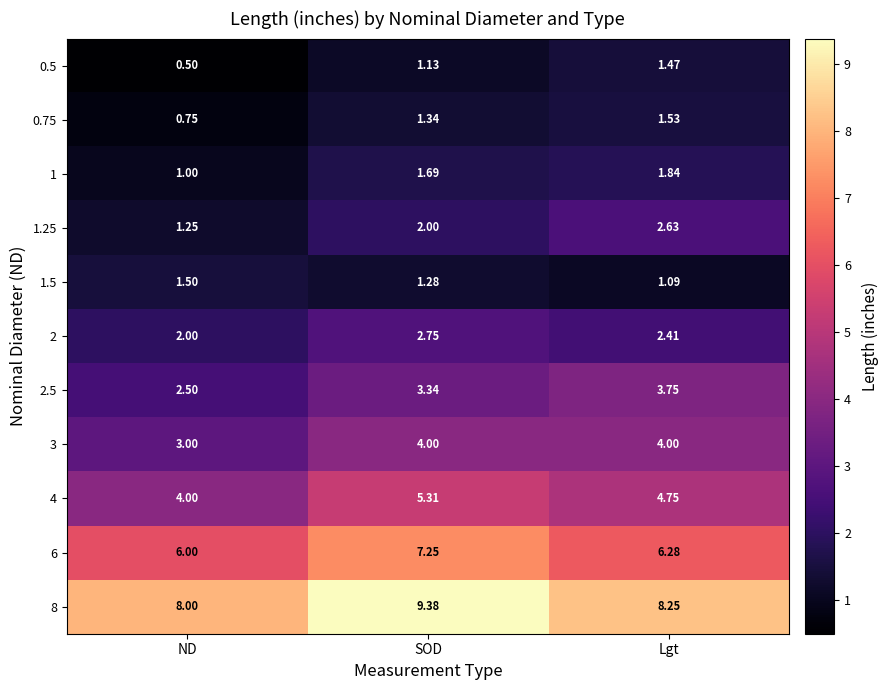

At which label is 4 closest to 4?

ND